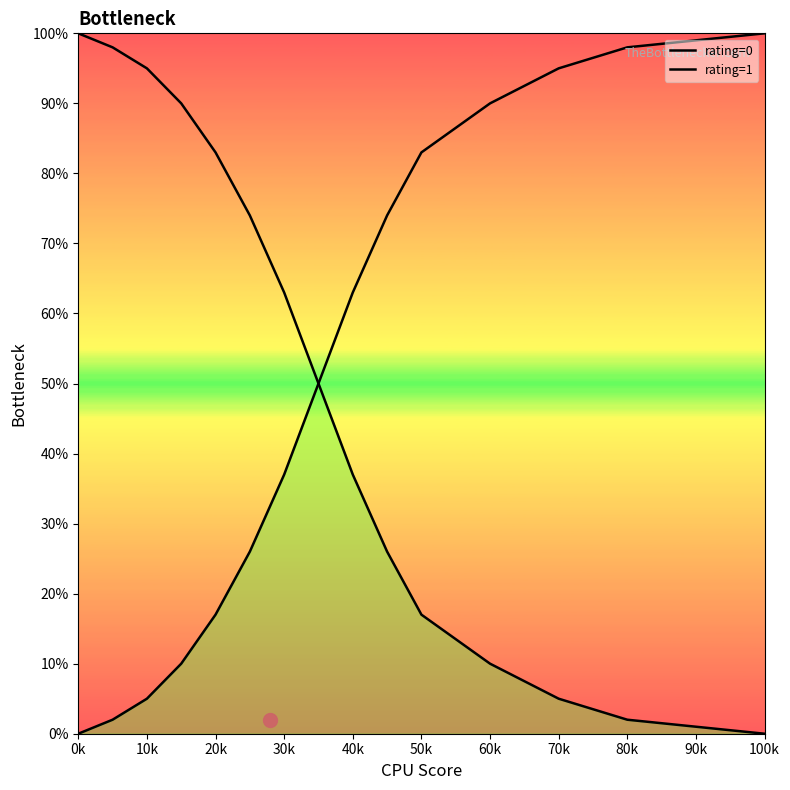

Count the number of data series in this chart.

2